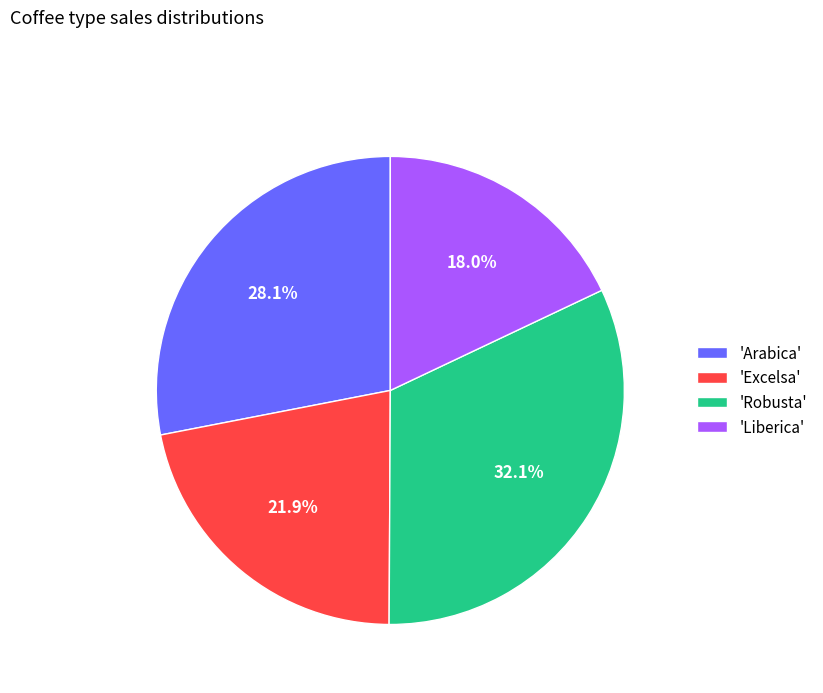

Which has a higher value, 'Robusta' or 'Excelsa'?

'Robusta'